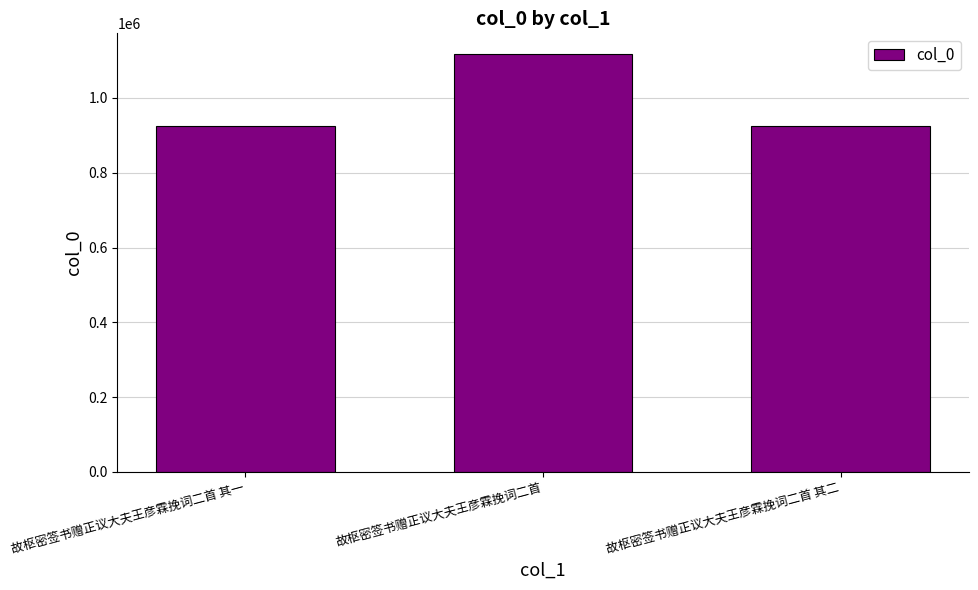

What is the label of the 2nd bar from the left?

故枢密签书赠正议大夫王彦霖挽词二首